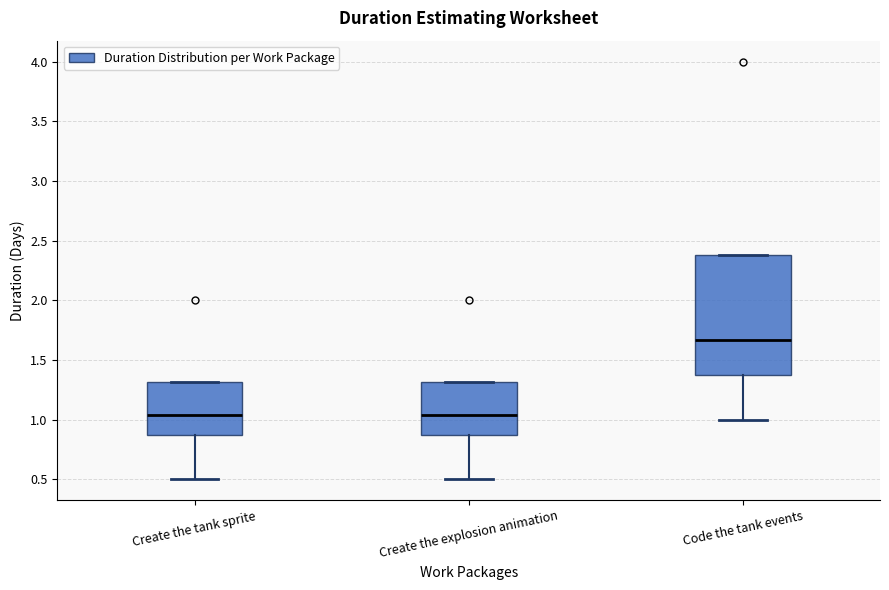

Reading left to right, read every box against the y-axis: the position of its median line, the range the box covers, and the ends of its whiskers. The values are not printed on the chart, so give them approximately, as read against the axis.

Create the tank sprite: median 1.05, box 0.90 to 1.30, whiskers 0.50 to 1.30
Create the explosion animation: median 1.05, box 0.90 to 1.30, whiskers 0.50 to 1.30
Code the tank events: median 1.65, box 1.40 to 2.40, whiskers 1.00 to 2.40